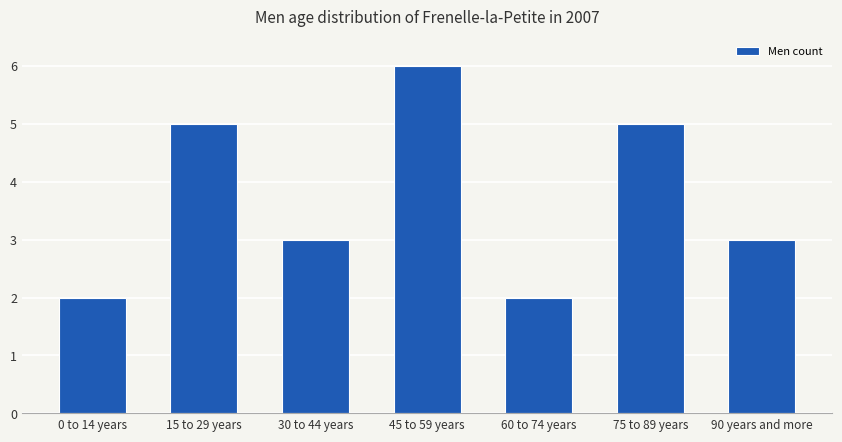

How many series are shown in this chart?

1